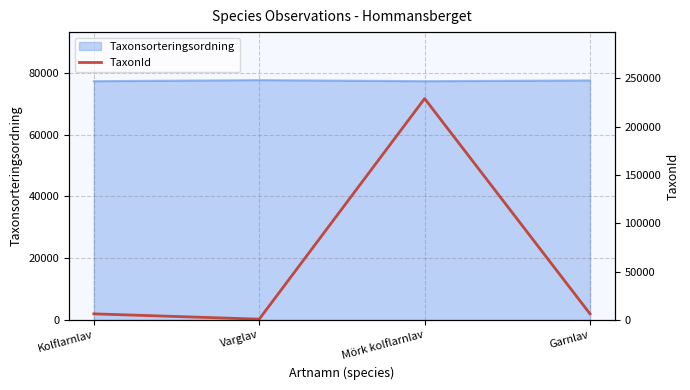

Which category has the highest value across all series?

Mörk kolflarnlav